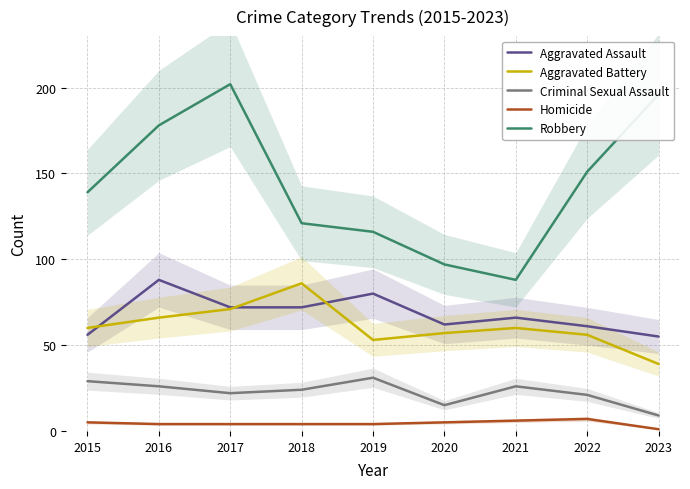

How many data points does each series have?

9